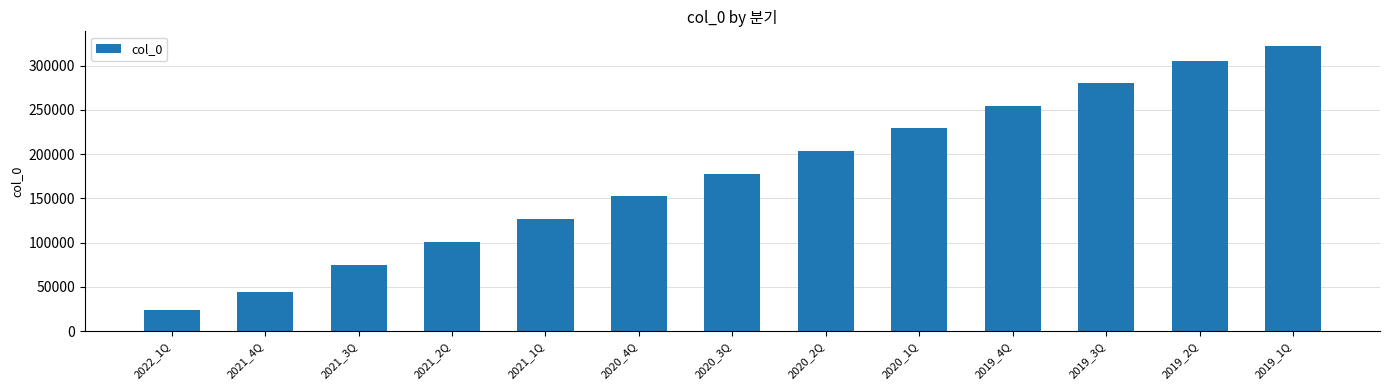

How many categories are shown in the chart?

13